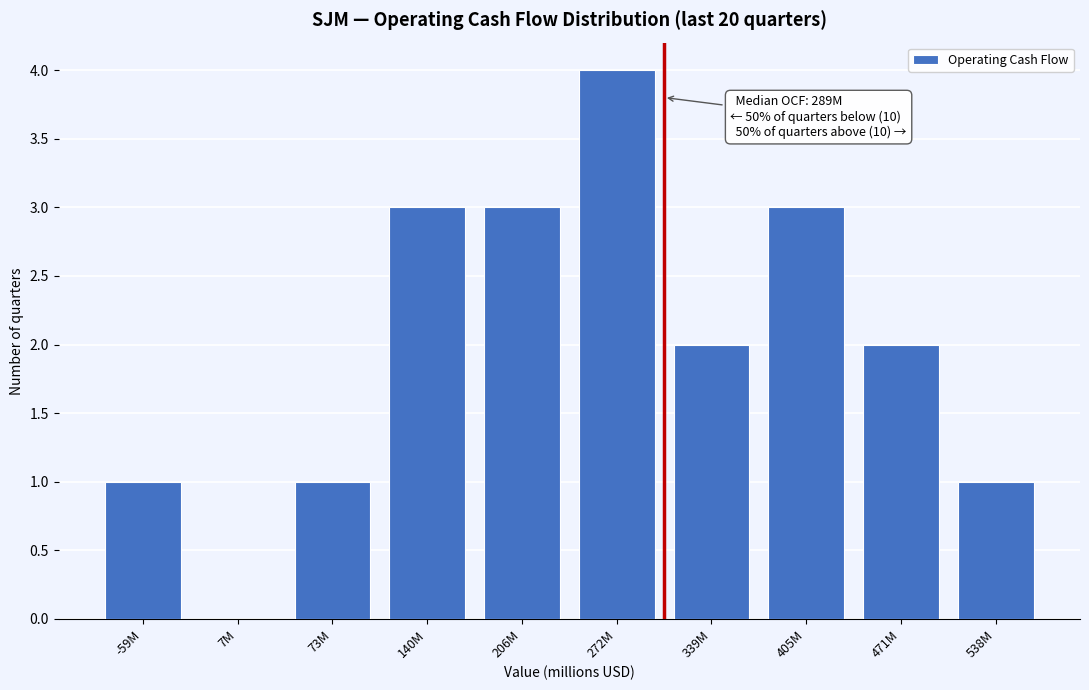

Reading right to left, transcribe all the data shown in this chart.

538M=1	471M=2	405M=3	339M=2	272M=4	206M=3	140M=3	73M=1	7M=0	-59M=1